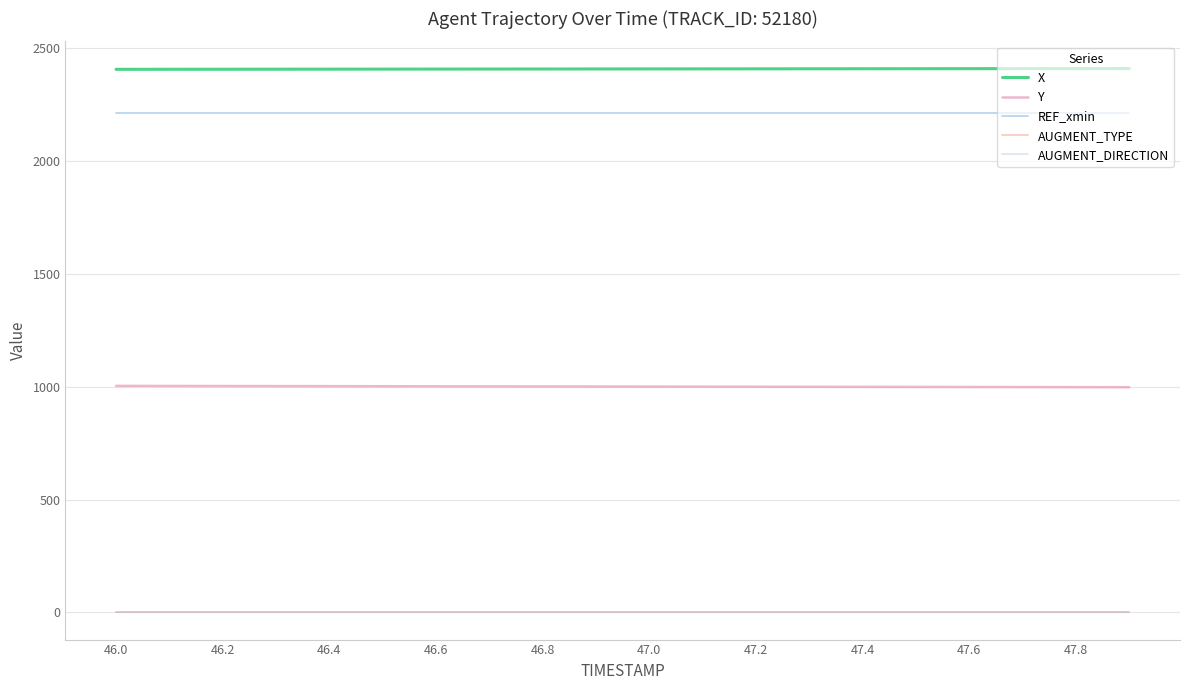

Which series has the largest total across all categories?

X